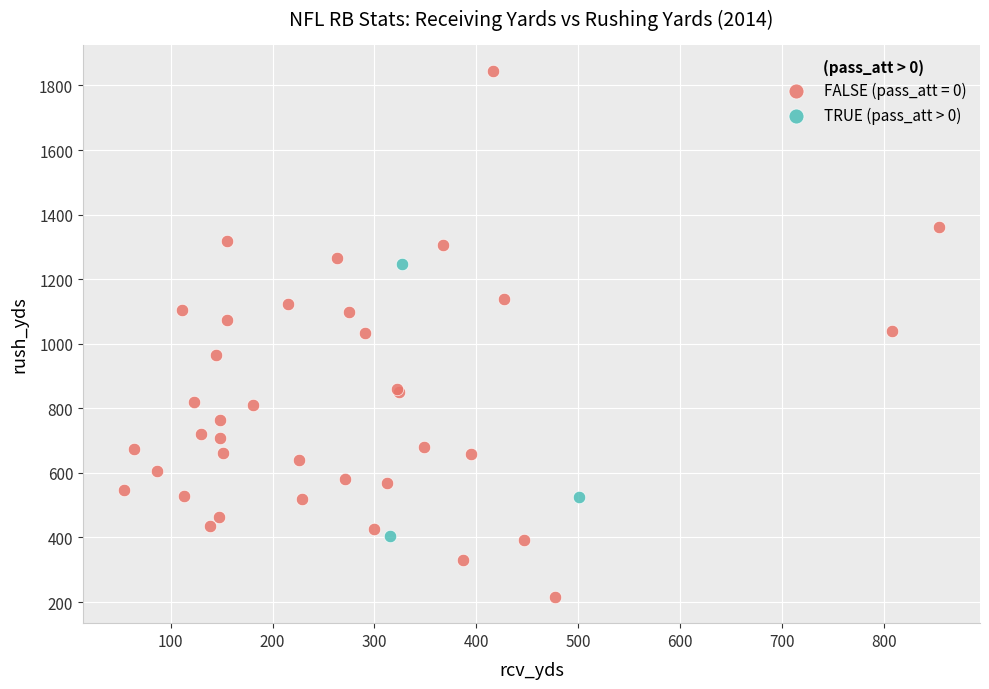

Which series contains the lowest Y value?

FALSE (pass_att = 0)